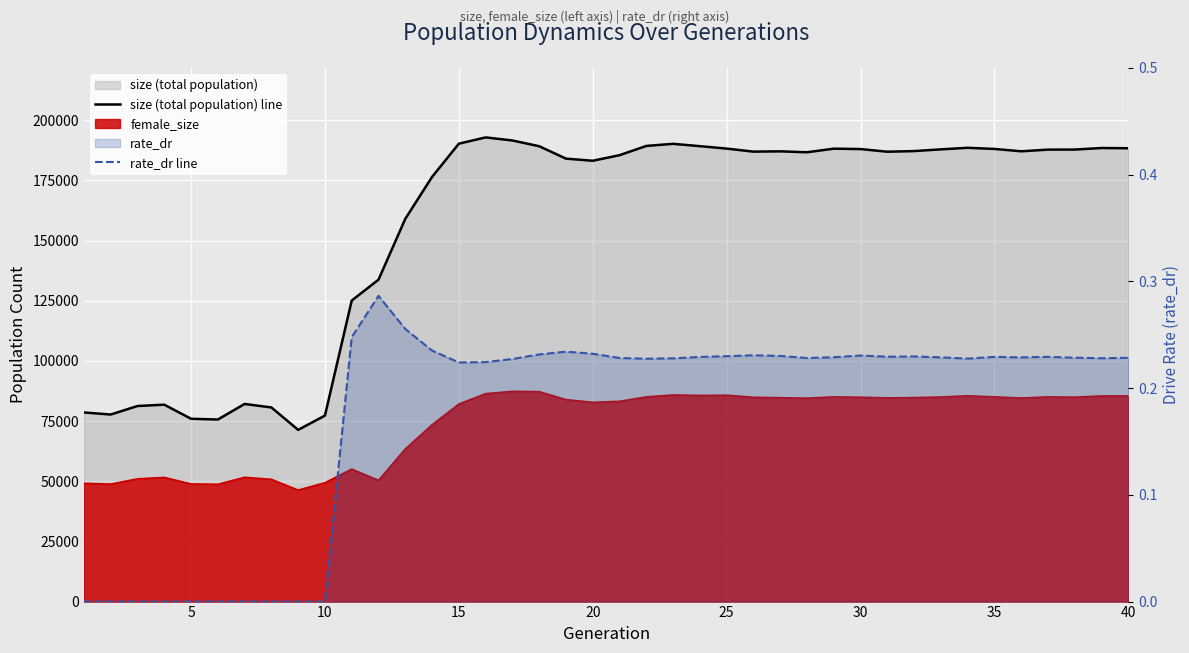

How many lines are shown in the chart?

2